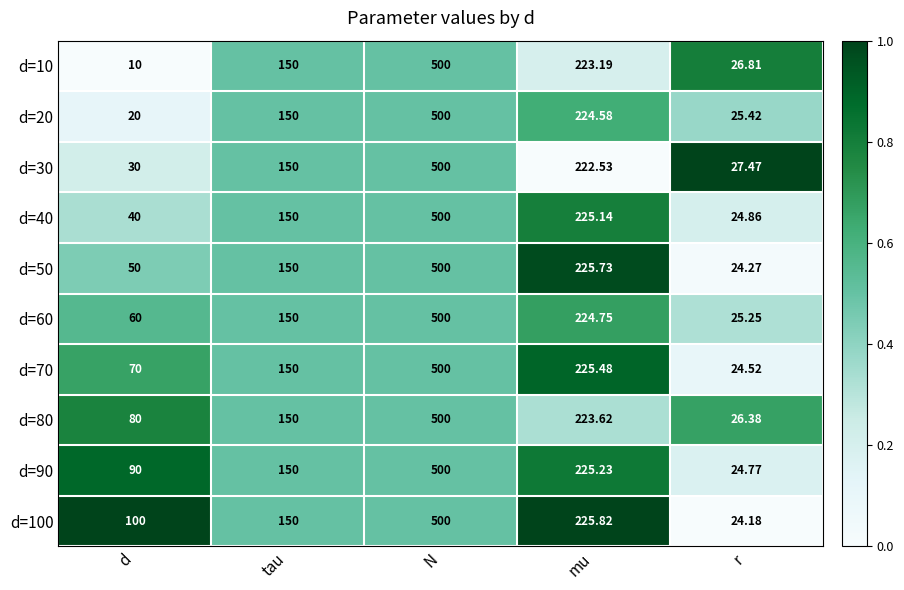

Is the value of d=10 at d greater than the value of d=80 at tau?

No